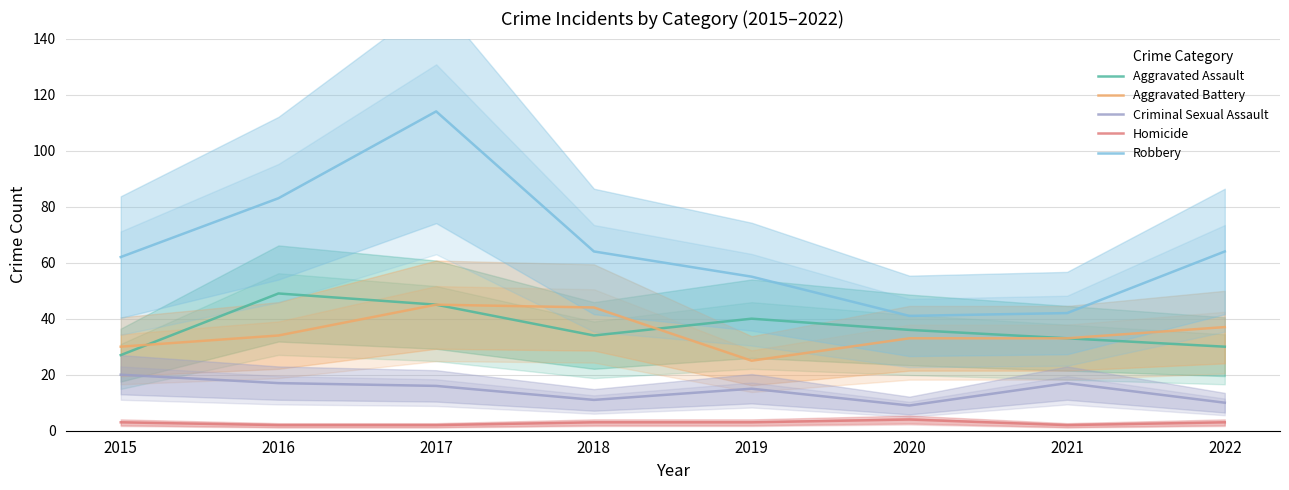

What is the difference between the maximum and minimum values in the Homicide series?

2